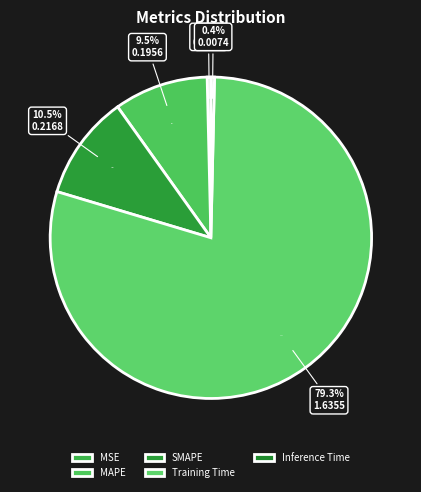

What is the largest slice in the pie chart?

Training Time